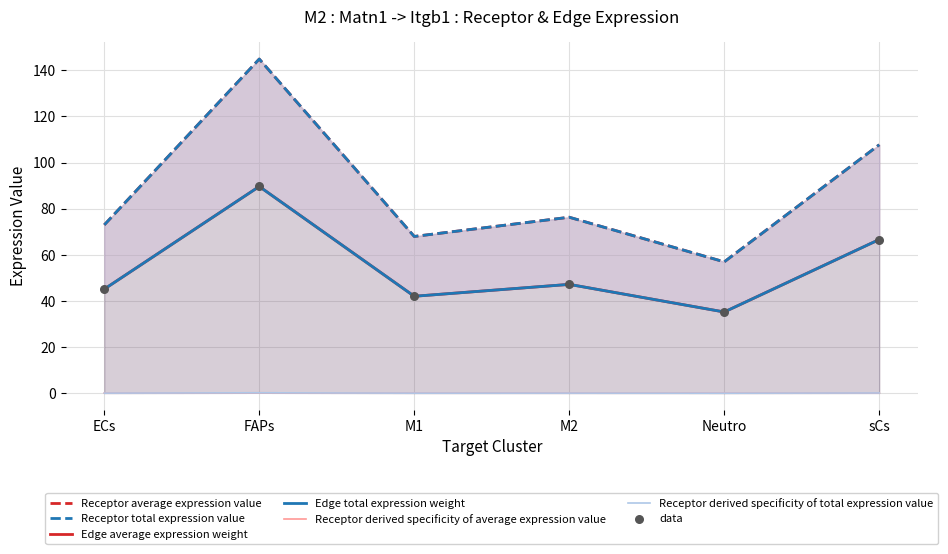

Which series has the largest total across all categories?

Receptor average expression value